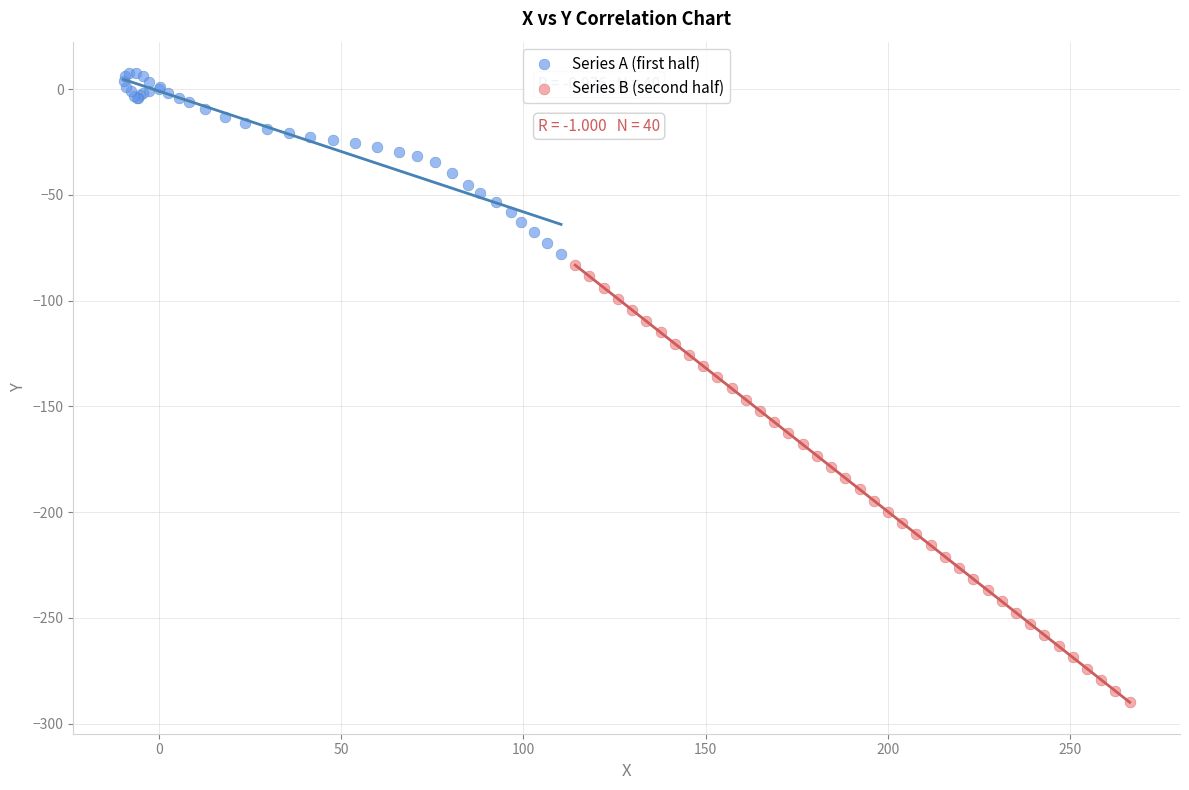

Which series reaches the minimum Y coordinate?

Series B (second half)